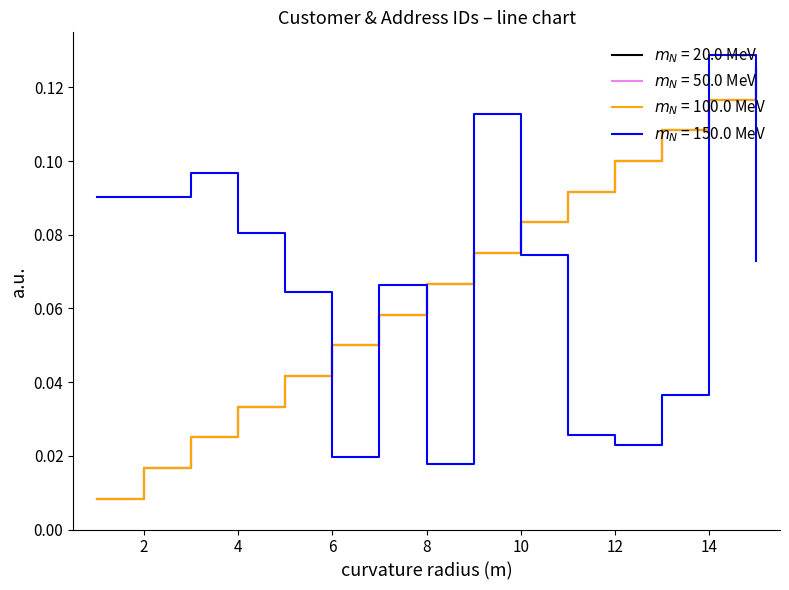

How many lines are shown in the chart?

4